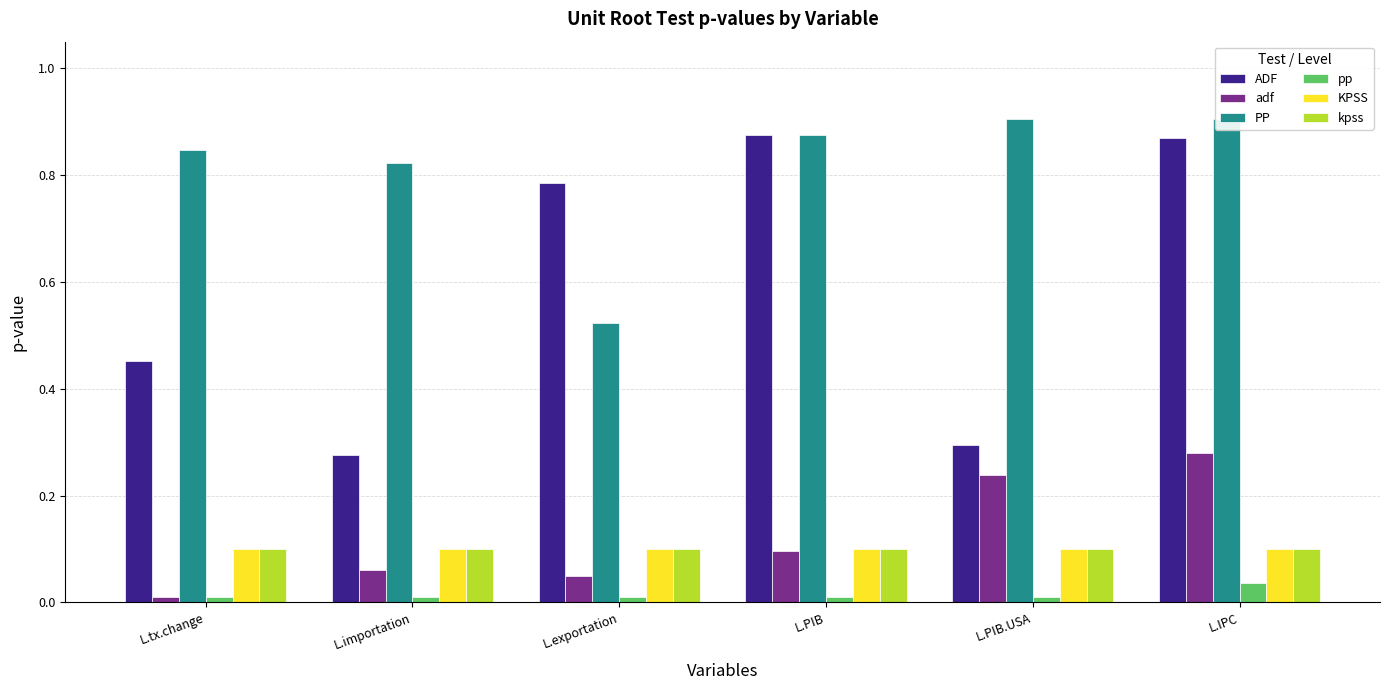

Reading right to left, extract all data points from this chart.

ADF: 0.9	0.3	0.9	0.8	0.3	0.5
adf: 0.3	0.2	0.1	0.1	0.1	0.0
PP: 0.9	0.9	0.9	0.5	0.8	0.8
pp: 0.0	0.0	0.0	0.0	0.0	0.0
KPSS: 0.1	0.1	0.1	0.1	0.1	0.1
kpss: 0.1	0.1	0.1	0.1	0.1	0.1